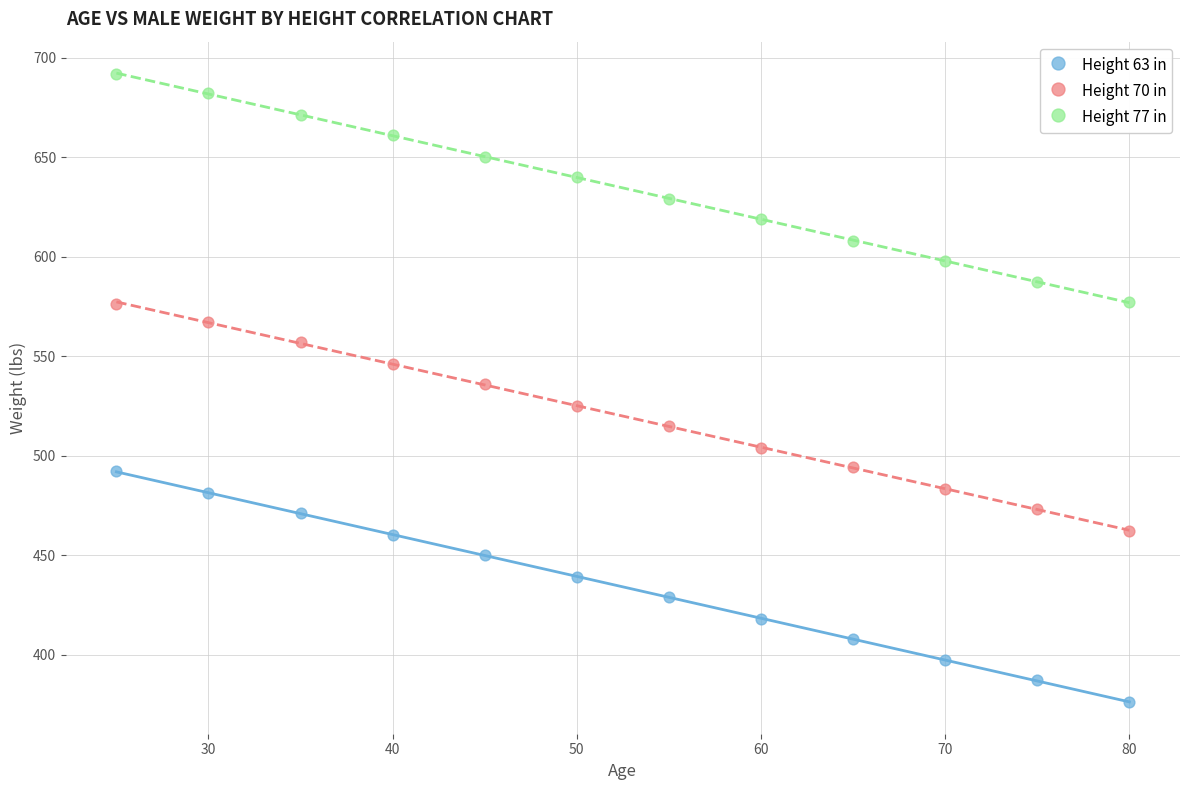

Across all data points, what is the range of Y values (max minus min)?

316